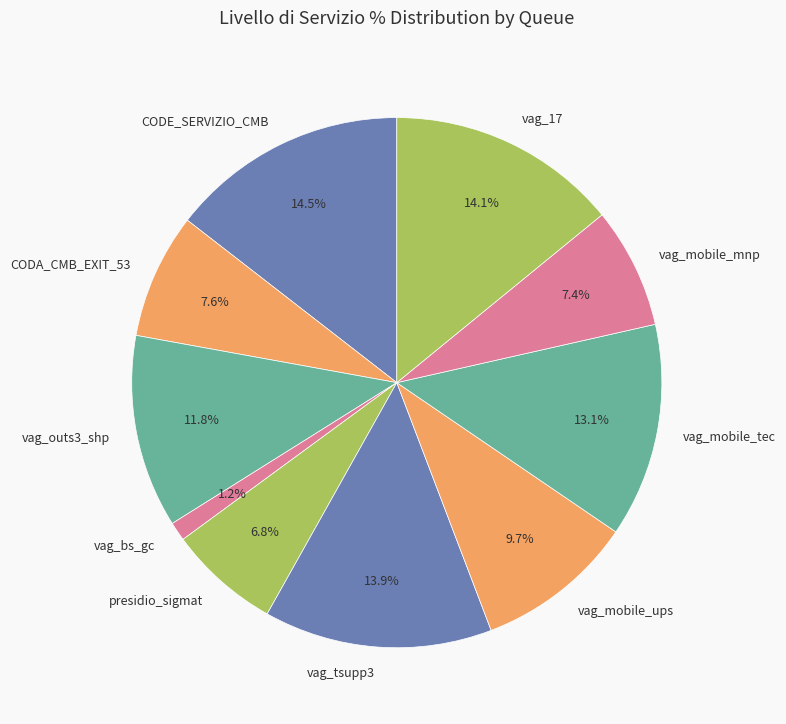

Approximately how many times larger is the value at vag_17 compared to vag_tsupp3?

1.0